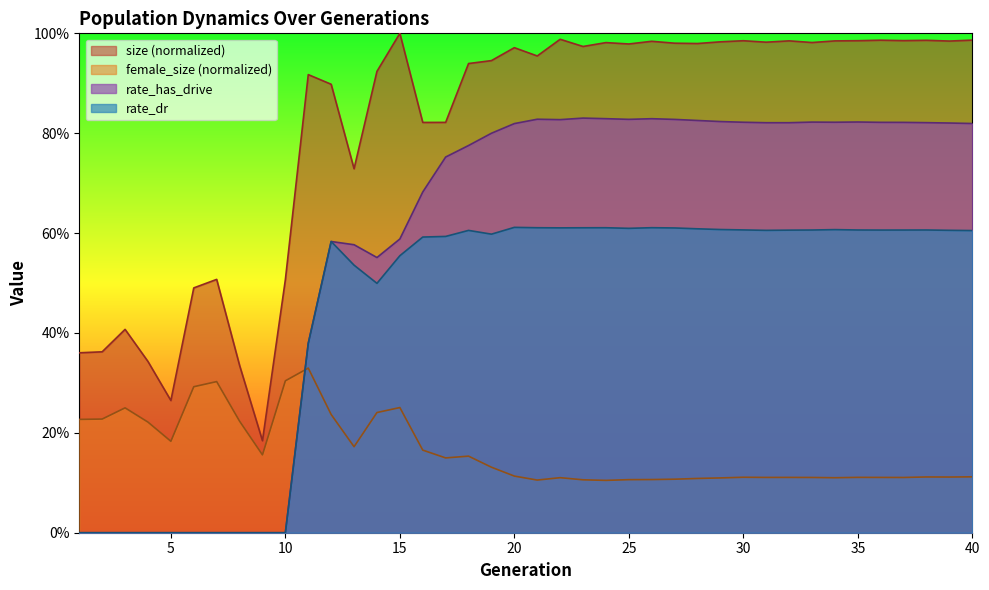

True or false: rate_has_drive has a value of 0.2 at 39.

False